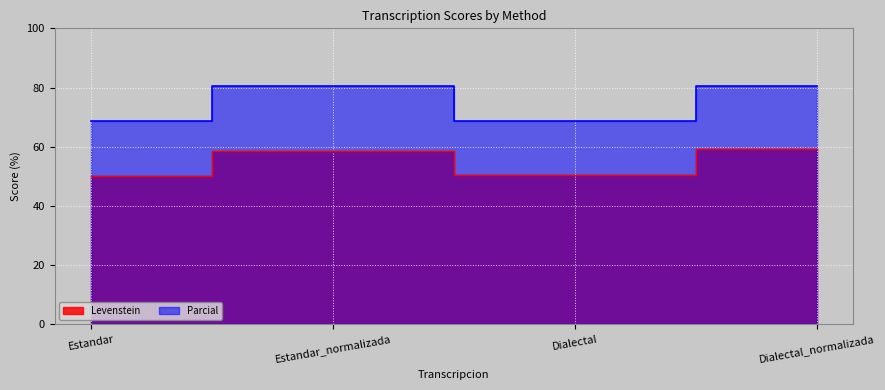

True or false: Levenstein and Parcial intersect in this chart.

False